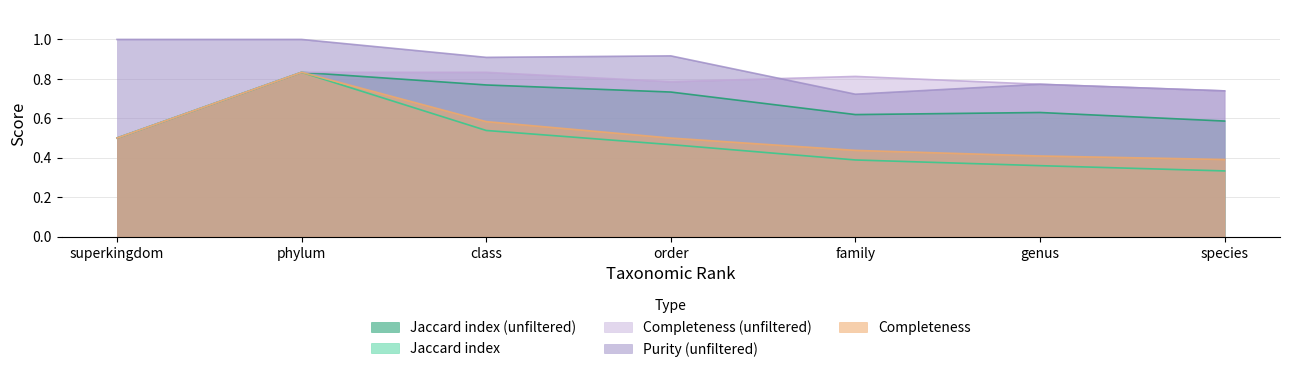

Reading left to right, extract all data points from this chart.

Jaccard index: 0.5	0.8	0.5	0.5	0.4	0.4	0.3
Jaccard index (unfiltered): 0.5	0.8	0.8	0.7	0.6	0.6	0.6
Completeness: 0.5	0.8	0.6	0.5	0.4	0.4	0.4
Completeness (unfiltered): 0.5	0.8	0.8	0.8	0.8	0.8	0.7
Purity (unfiltered): 1.0	1.0	0.9	0.9	0.7	0.8	0.7